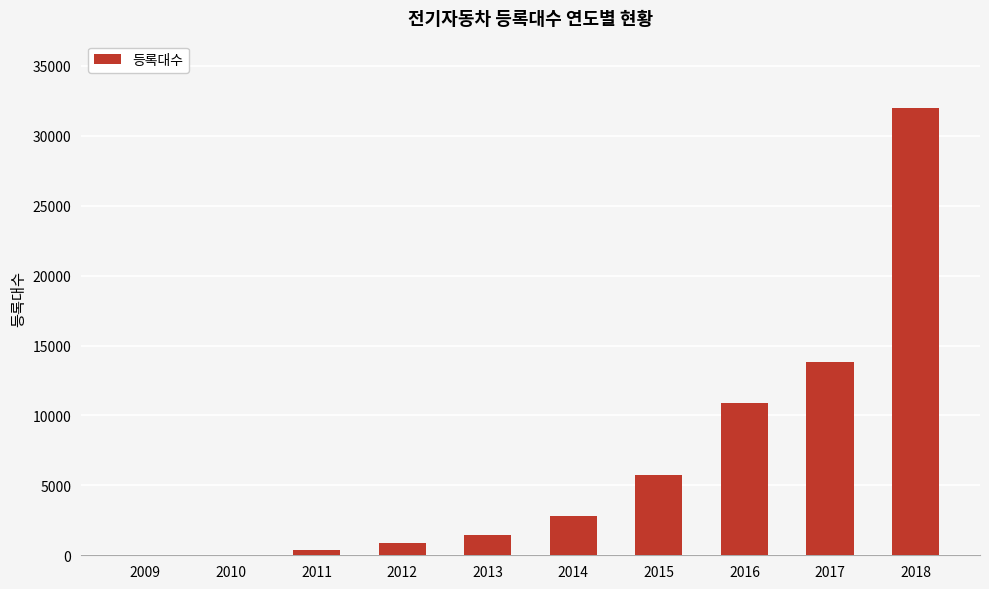

What is the sum of all values?

67878